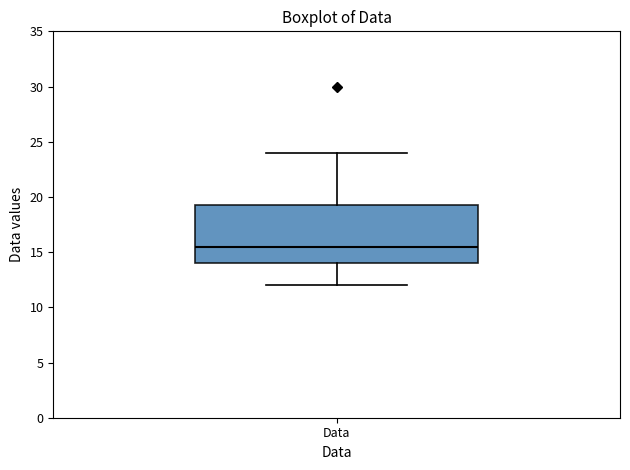

Where does the upper whisker of the box for Data end on the y-axis? The values are not printed on the chart, so give them approximately, as read against the axis.

24.0